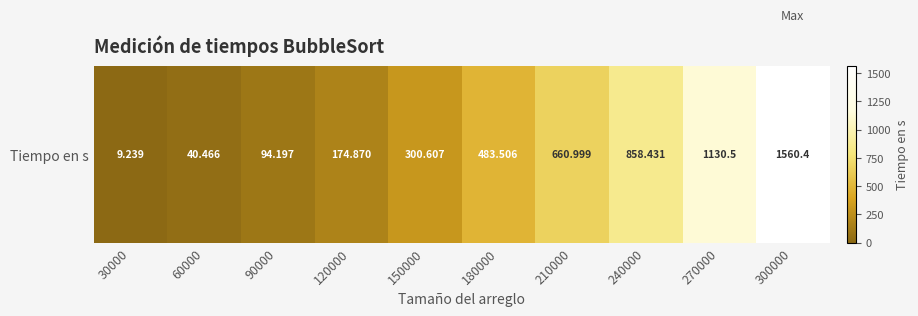

The chart shows a value of 1560.4 at 300000. True or false?

True